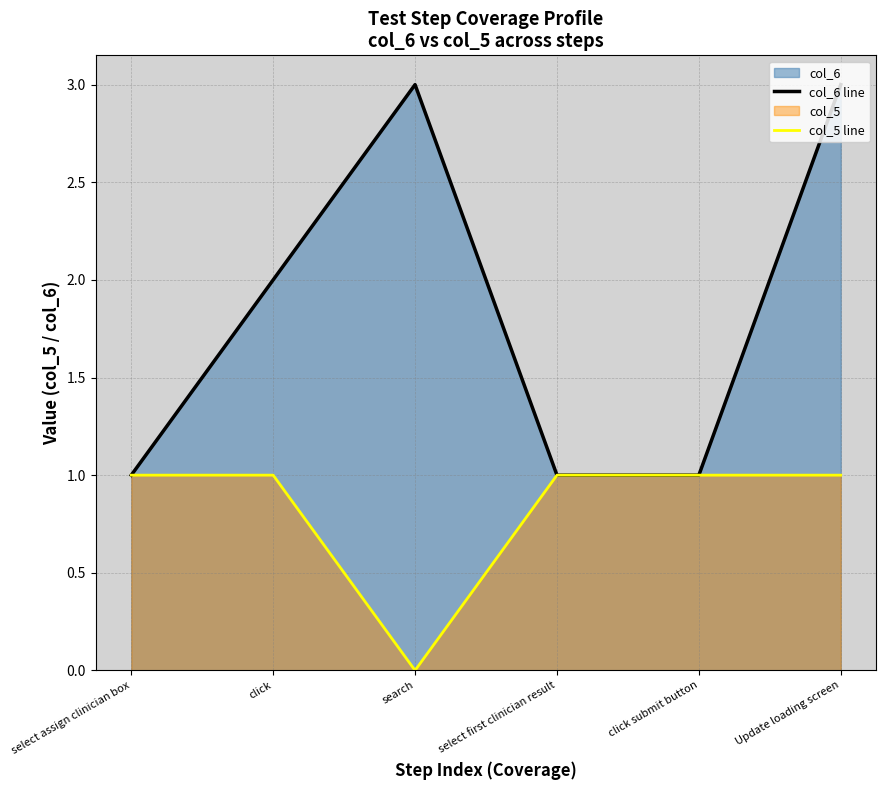

Is it true that col_5 line equals 0 at search?

True